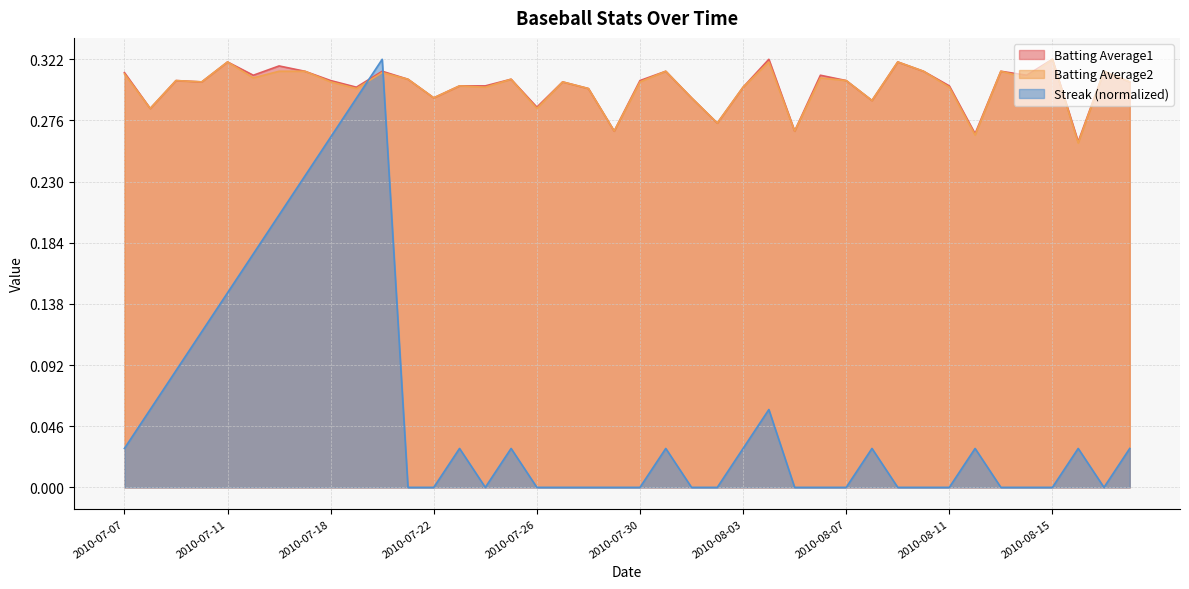

What value does the Batting Average1 series have at 2010-07-23?

0.3